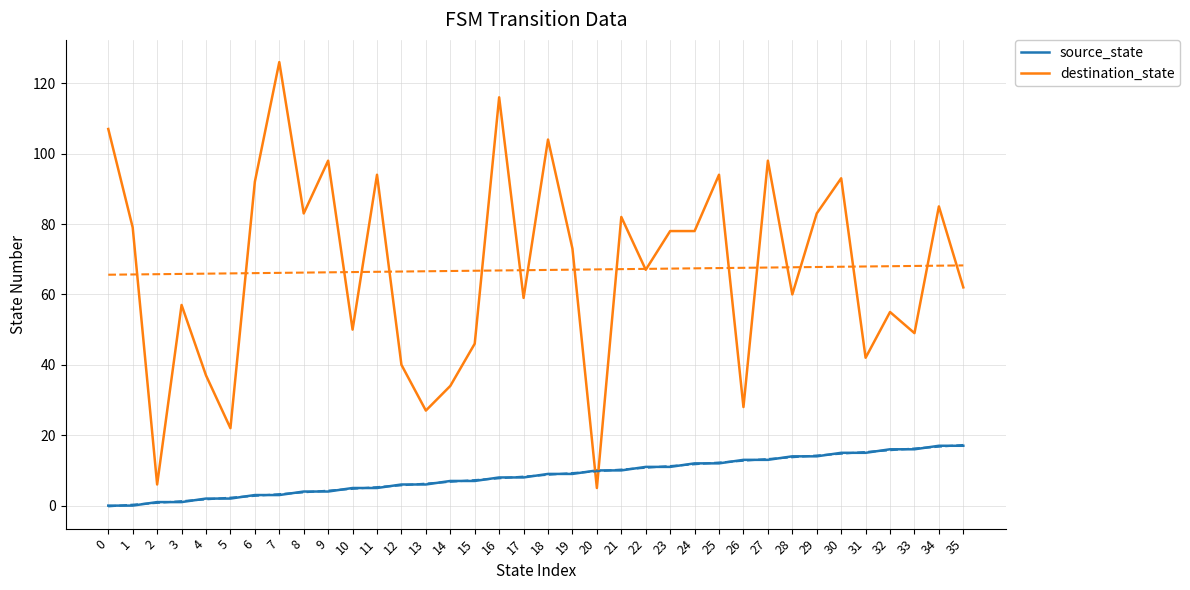

Does the chart have visible grid lines?

Yes